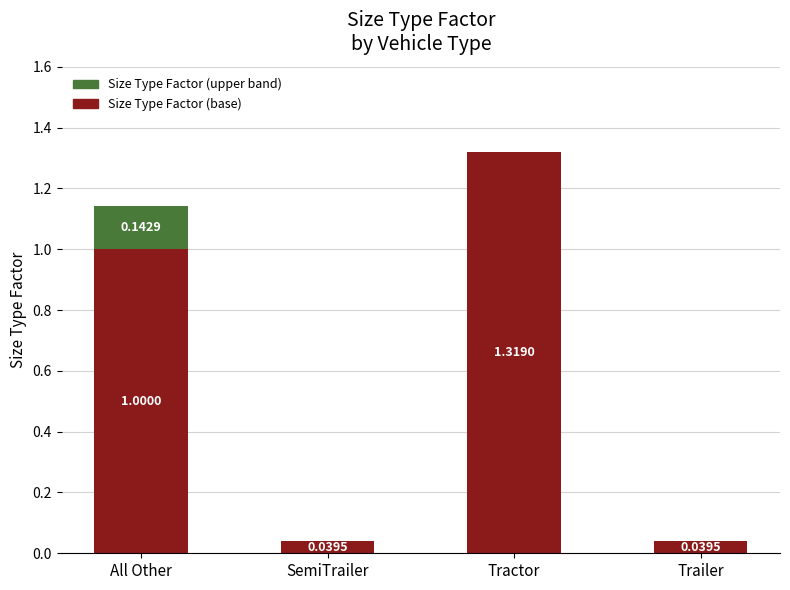

What is the sum of all Size Type Factor (base) values?

2.4